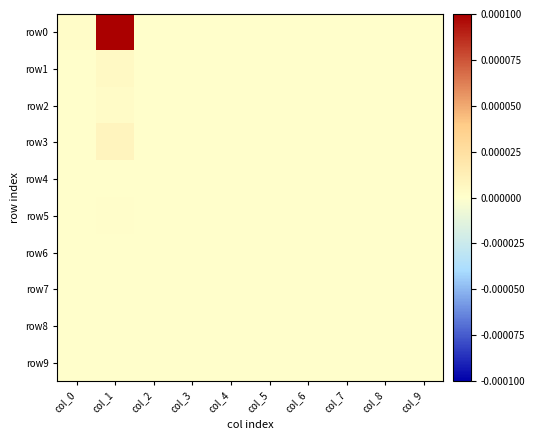

Between col_4 and col_7, which series saw the biggest shift?

row0